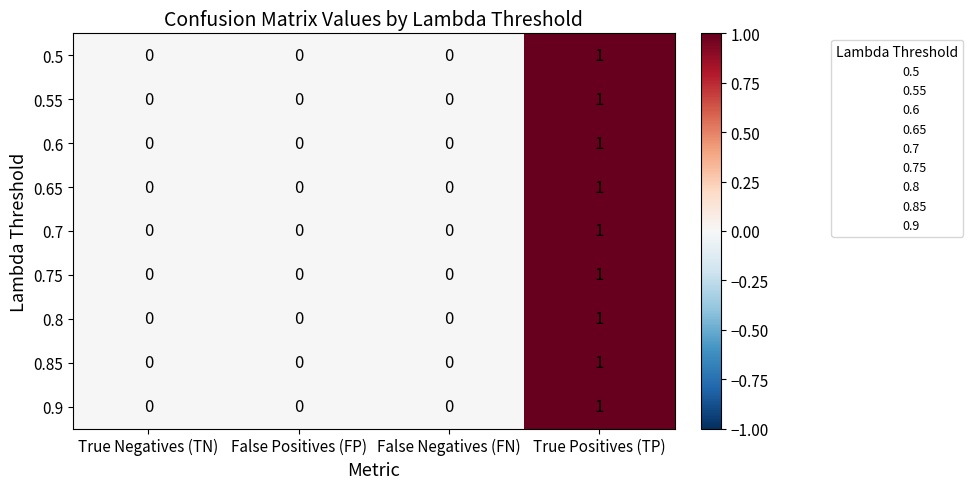

Is the value of 0.6 at True Positives (TP) greater than the value of 0.9 at False Negatives (FN)?

Yes